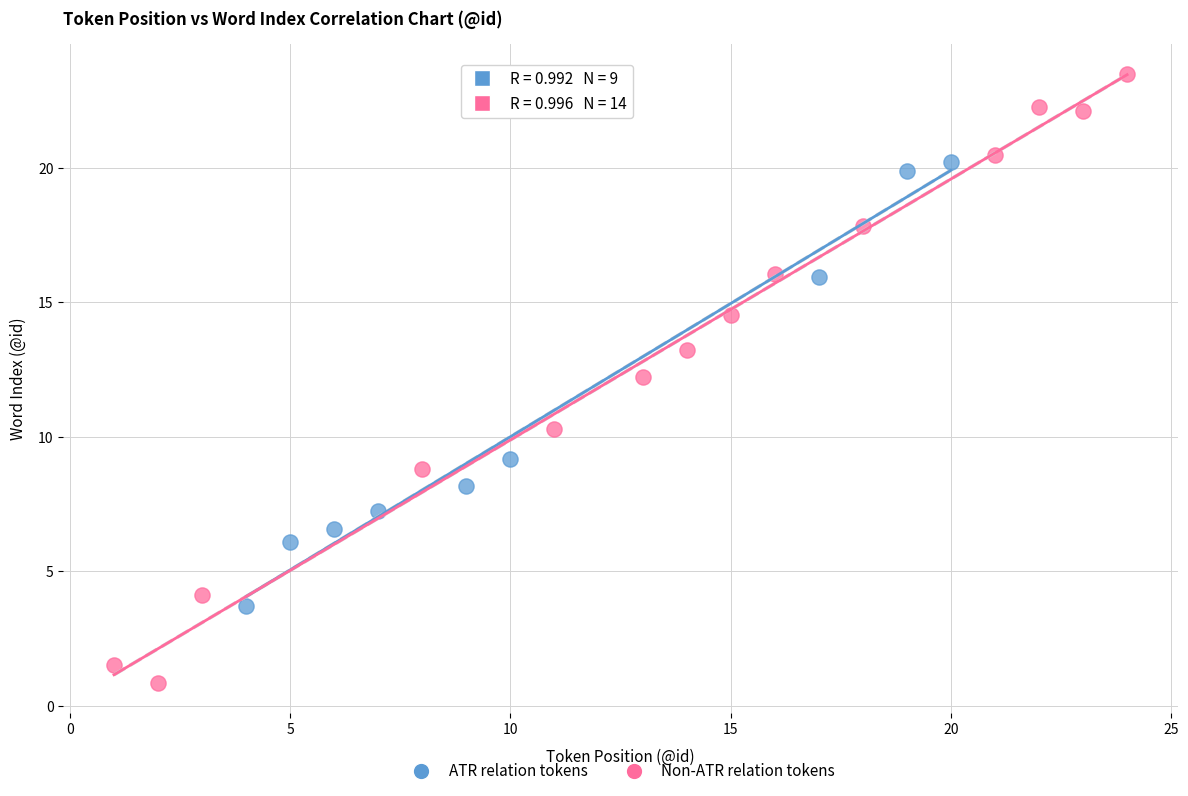

Which series contains the lowest Y value?

Non-ATR relation tokens